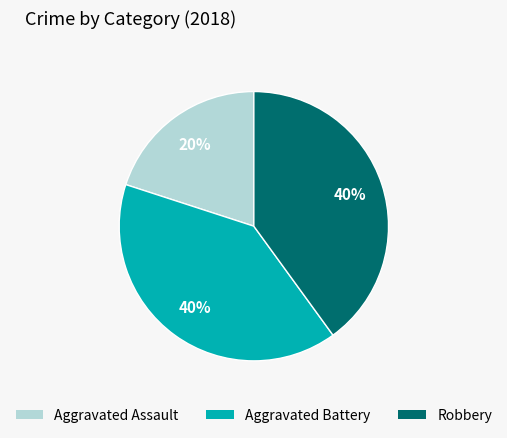

How many slices are in this pie chart?

3